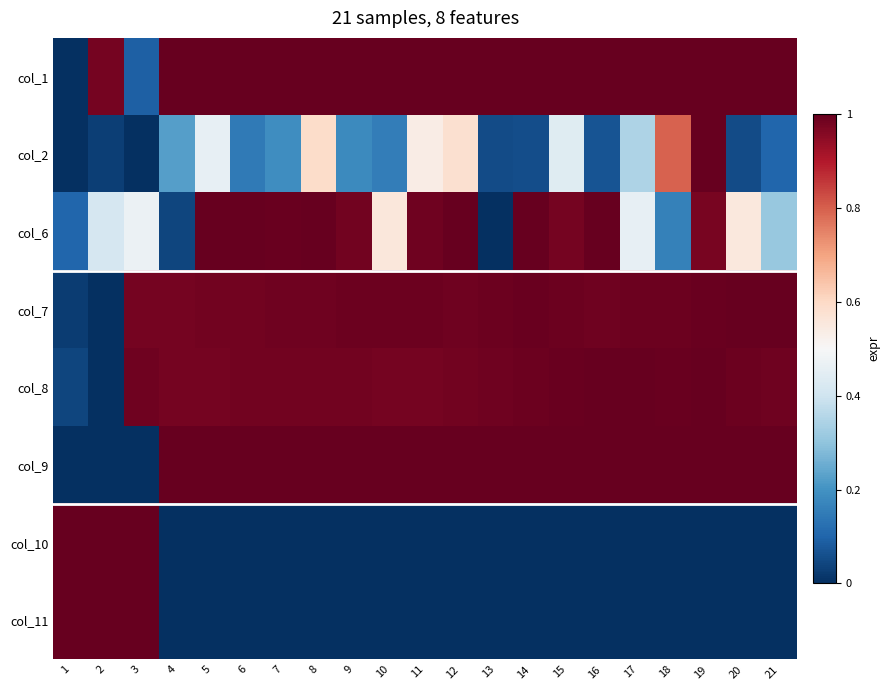

Reading right to left, what are all the values shown in this chart?

col_1: 21=1.0	20=1.0	19=1.0	18=1.0	17=1.0	16=1.0	15=1.0	14=1.0	13=1.0	12=1.0	11=1.0	10=1.0	9=1.0	8=1.0	7=1.0	6=1.0	5=1.0	4=1.0	3=0.1	2=1.0	1=0.0
col_2: 21=0.1	20=0.1	19=1.0	18=0.8	17=0.3	16=0.1	15=0.4	14=0.1	13=0.1	12=0.6	11=0.5	10=0.2	9=0.2	8=0.6	7=0.2	6=0.1	5=0.5	4=0.2	3=0.0	2=0.0	1=0.0
col_6: 21=0.3	20=0.6	19=1.0	18=0.2	17=0.5	16=1.0	15=1.0	14=1.0	13=0.0	12=1.0	11=1.0	10=0.6	9=1.0	8=1.0	7=1.0	6=1.0	5=1.0	4=0.0	3=0.5	2=0.4	1=0.1
col_7: 21=1.0	20=1.0	19=1.0	18=1.0	17=1.0	16=1.0	15=1.0	14=1.0	13=1.0	12=1.0	11=1.0	10=1.0	9=1.0	8=1.0	7=1.0	6=1.0	5=1.0	4=1.0	3=1.0	2=0.0	1=0.0
col_8: 21=1.0	20=1.0	19=1.0	18=1.0	17=1.0	16=1.0	15=1.0	14=1.0	13=1.0	12=1.0	11=1.0	10=1.0	9=1.0	8=1.0	7=1.0	6=1.0	5=1.0	4=1.0	3=1.0	2=0.0	1=0.0
col_9: 21=1.0	20=1.0	19=1.0	18=1.0	17=1.0	16=1.0	15=1.0	14=1.0	13=1.0	12=1.0	11=1.0	10=1.0	9=1.0	8=1.0	7=1.0	6=1.0	5=1.0	4=1.0	3=0.0	2=0.0	1=0.0
col_10: 21=0.0	20=0.0	19=0.0	18=0.0	17=0.0	16=0.0	15=0.0	14=0.0	13=0.0	12=0.0	11=0.0	10=0.0	9=0.0	8=0.0	7=0.0	6=0.0	5=0.0	4=0.0	3=1.0	2=1.0	1=1.0
col_11: 21=0.0	20=0.0	19=0.0	18=0.0	17=0.0	16=0.0	15=0.0	14=0.0	13=0.0	12=0.0	11=0.0	10=0.0	9=0.0	8=0.0	7=0.0	6=0.0	5=0.0	4=0.0	3=1.0	2=1.0	1=1.0